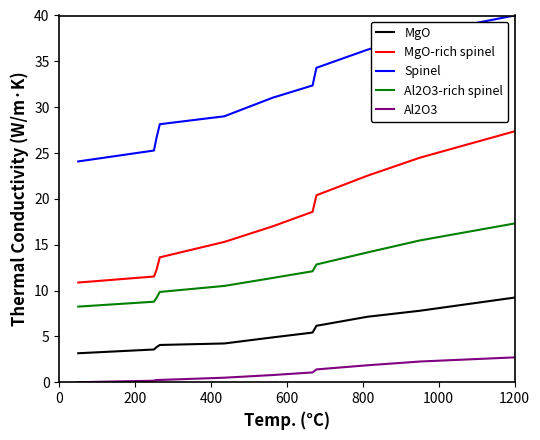

True or false: Al2O3 and MgO intersect in this chart.

False